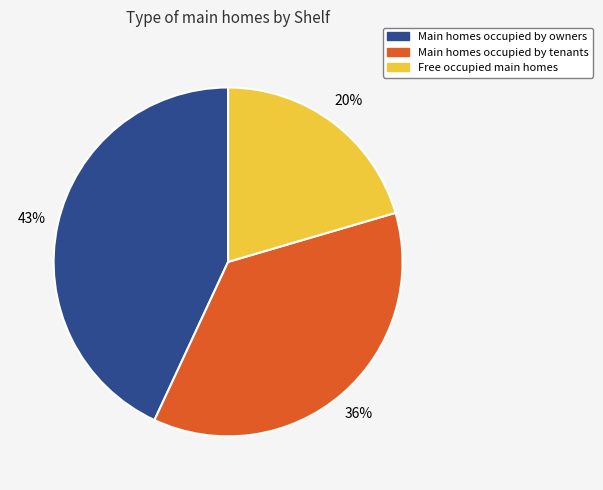

True or false: Free occupied main homes accounts for 20% of the total.

True